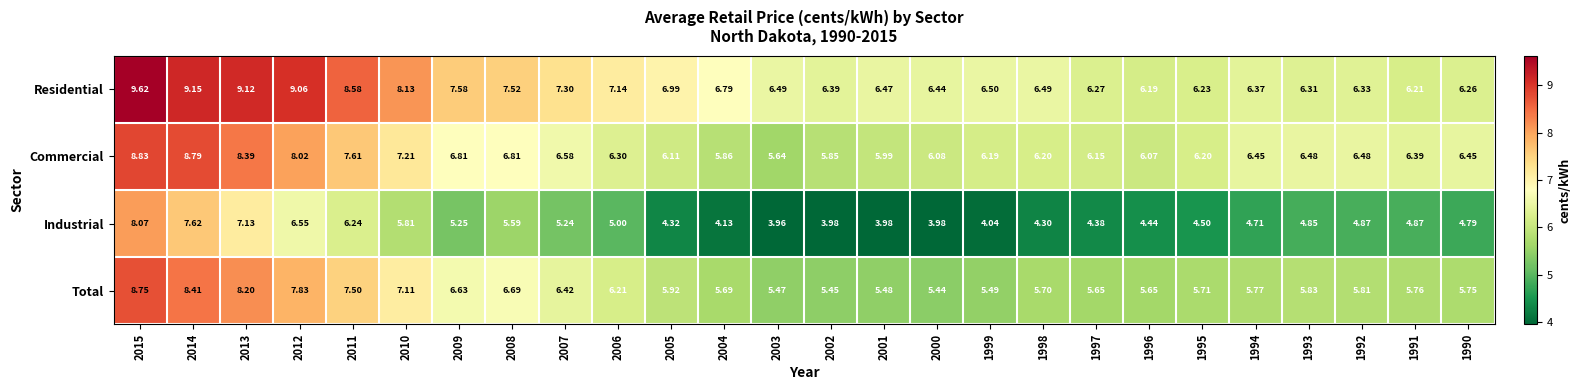

Is the value of Total at 2013 greater than the value of Residential at 2013?

No